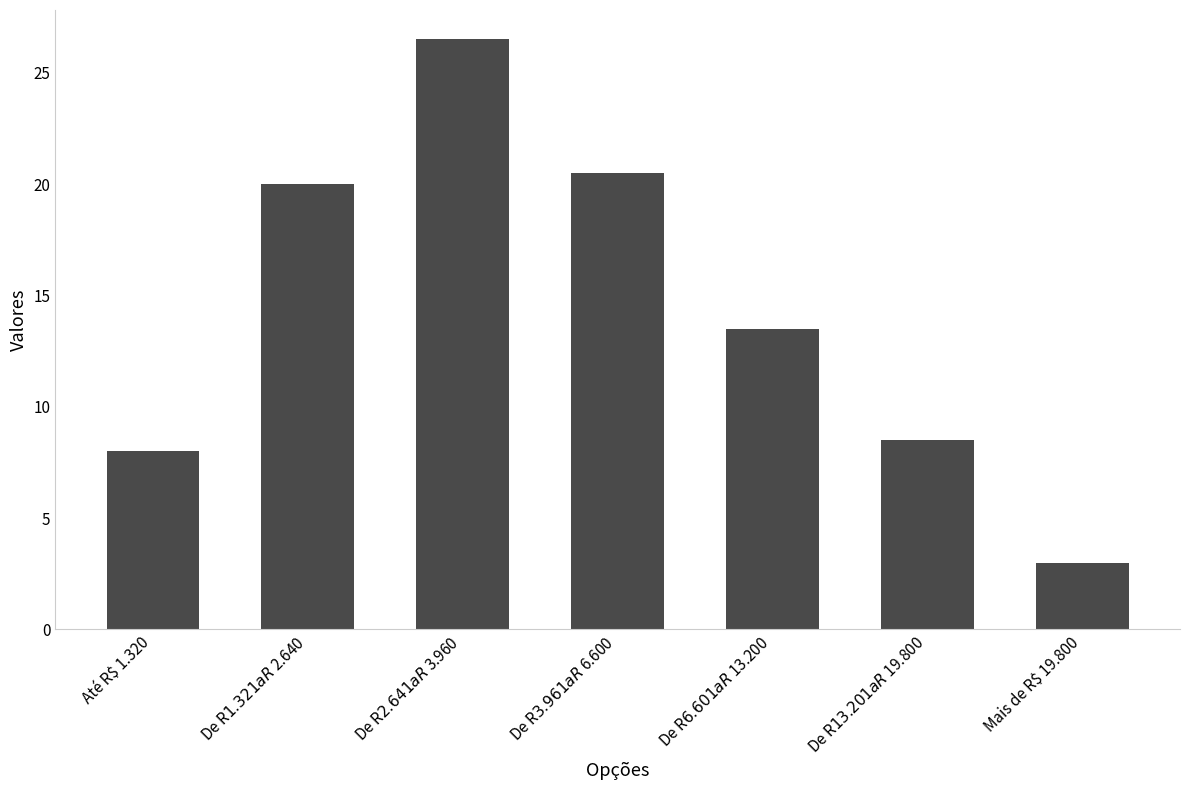

Is it true that the value at De R$ 6.601 a R$ 13.200 is 13.5?

True